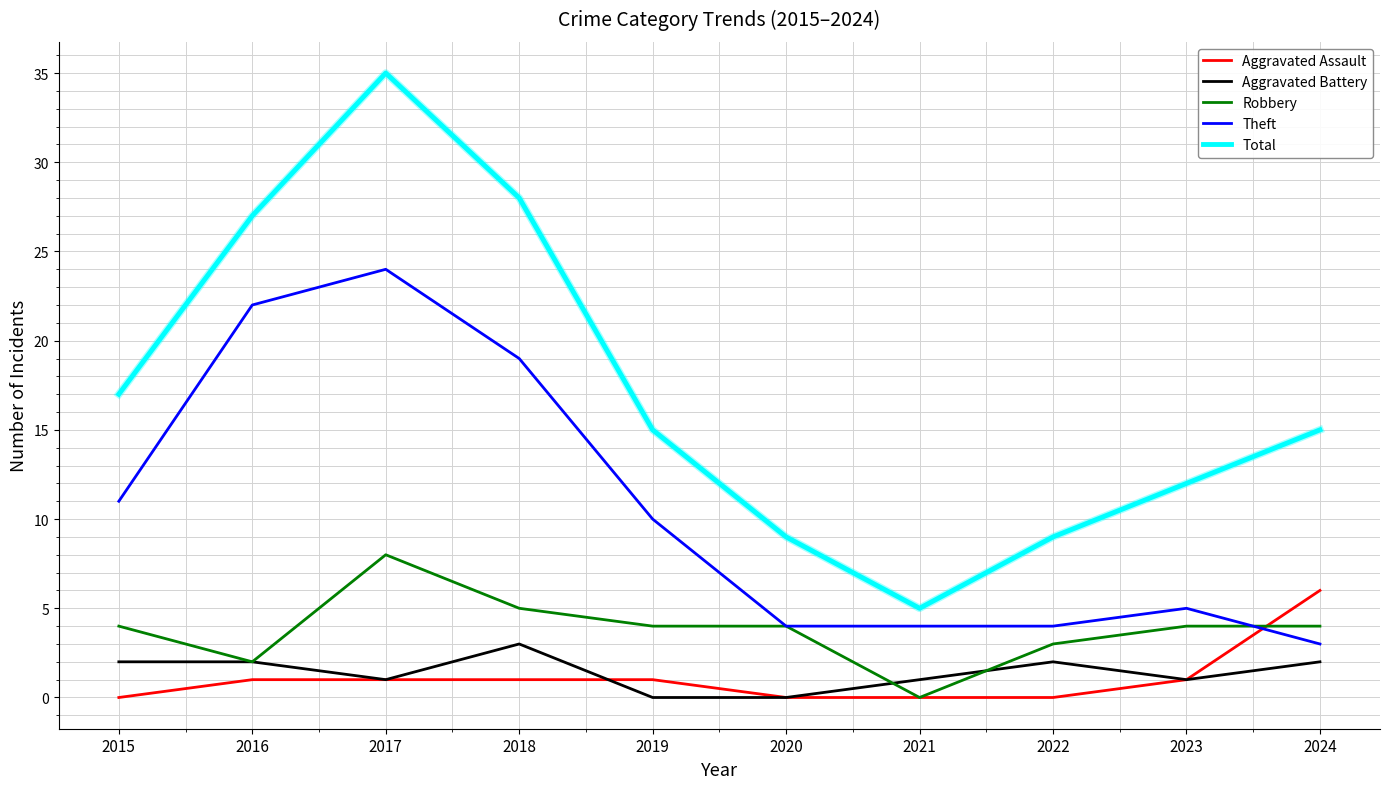

Which series has the largest total across all categories?

Total